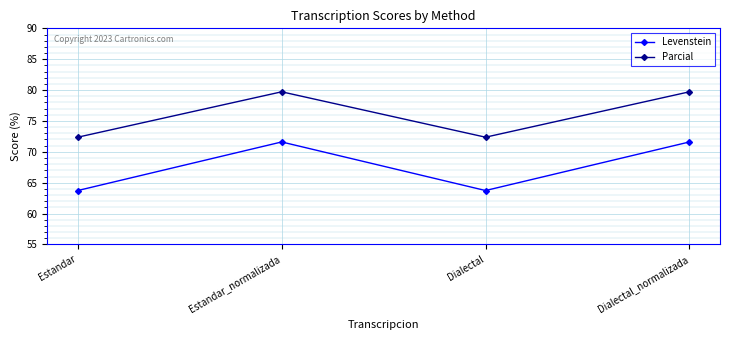

True or false: Levenstein and Parcial cross at least once.

False